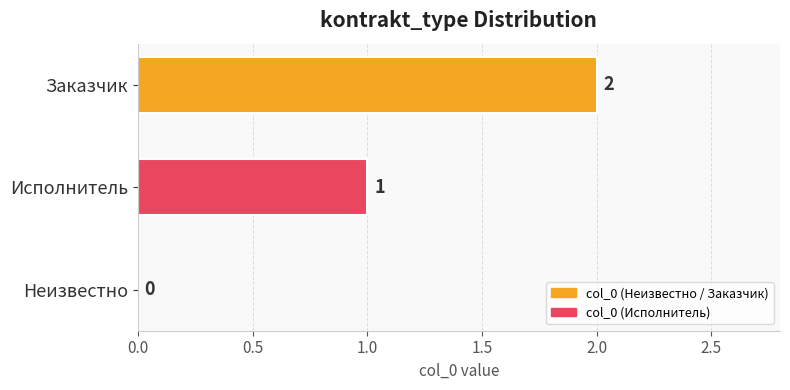

Between Неизвестно and Заказчик, which is larger?

Заказчик